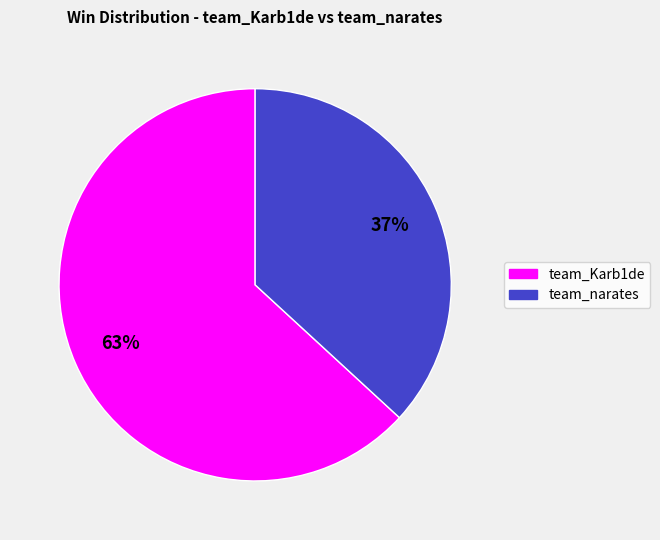

To the nearest percent, what portion does team_Karb1de represent?

63%